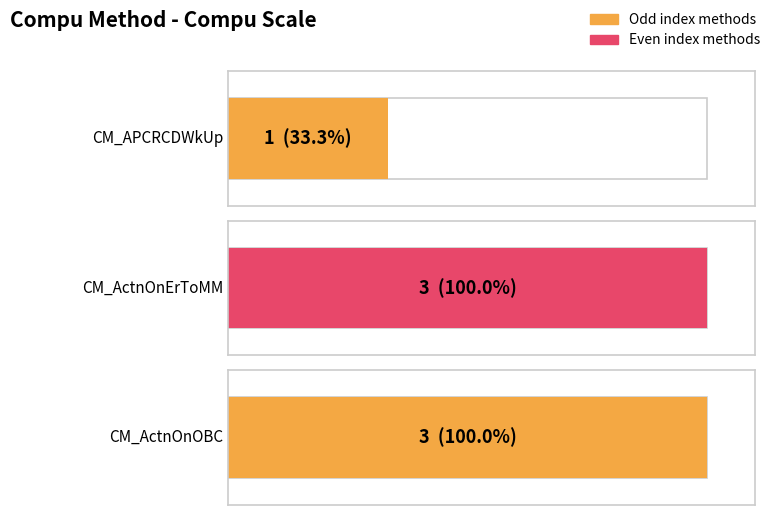

The value at CM_APCRCDWkUp is 2. True or false?

False